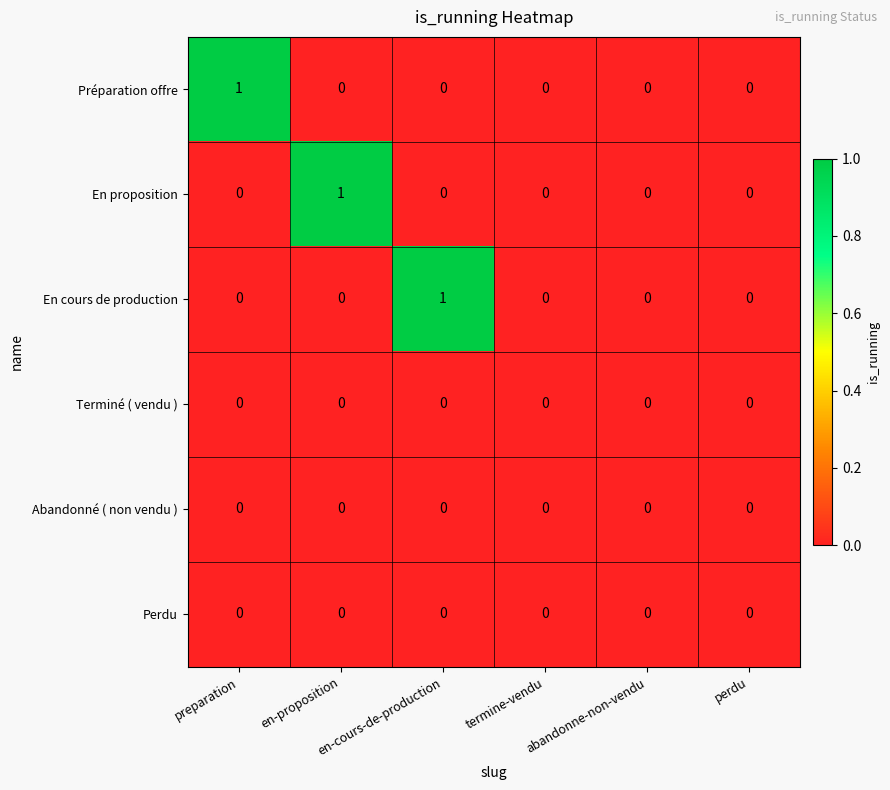

How many distinct data groups are displayed?

6